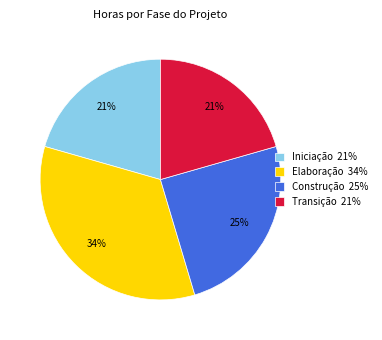

What percentage is the Construção slice, to the nearest percent?

25%